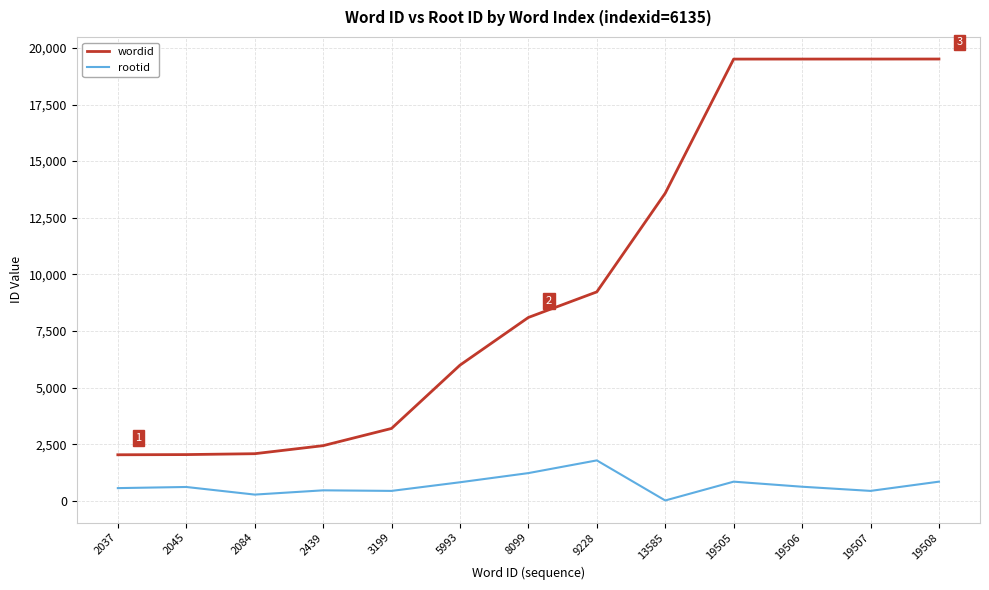

Which series has the largest range (max minus min)?

wordid